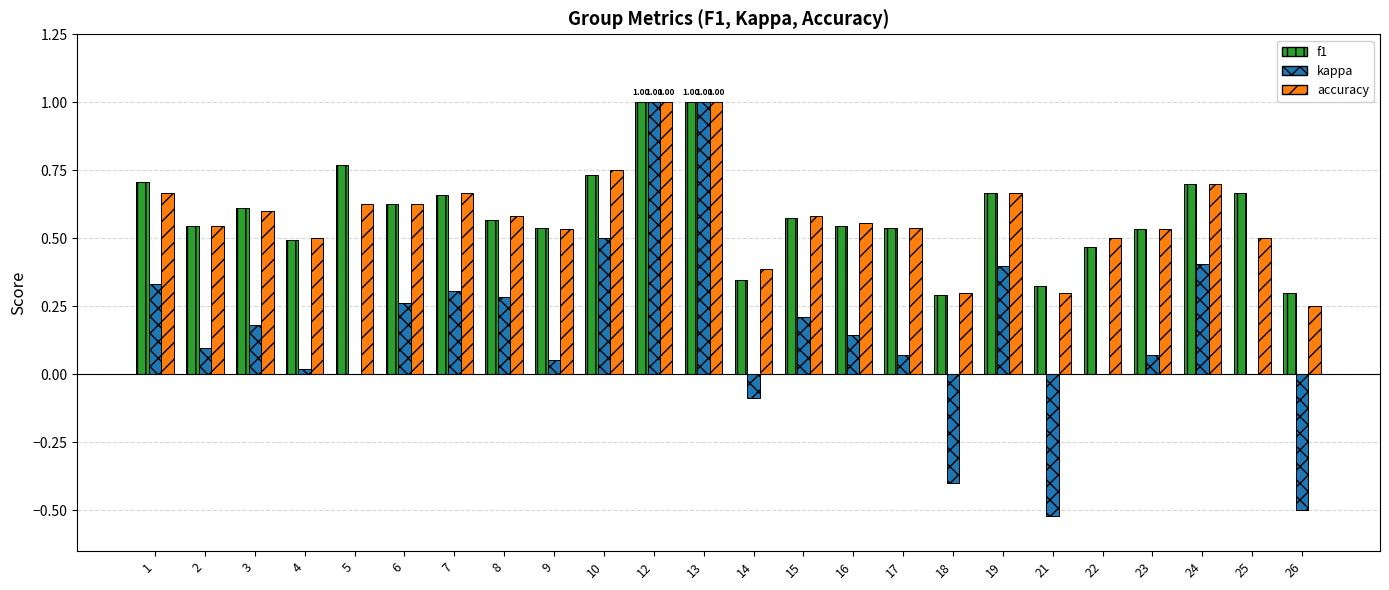

What is the sum of the accuracy values at 21 and 7?

1.0